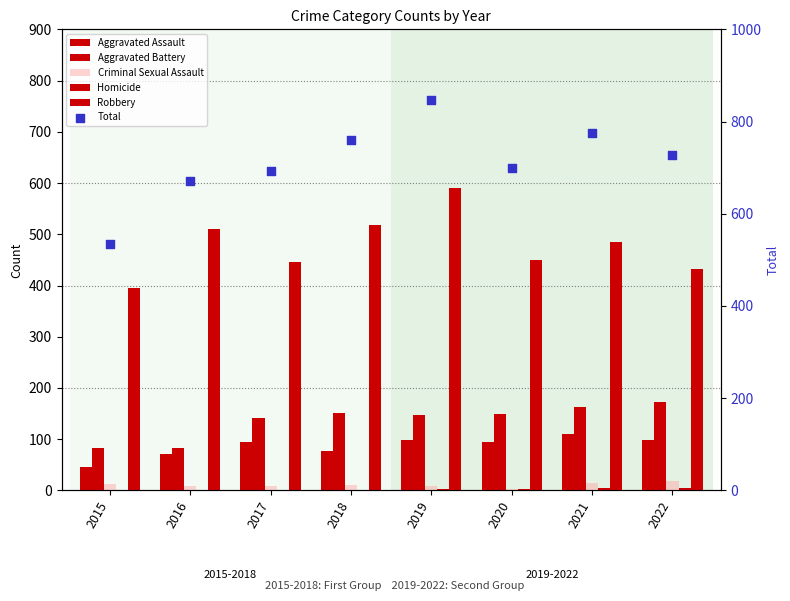

Which series has the largest Y range (max minus min)?

Total